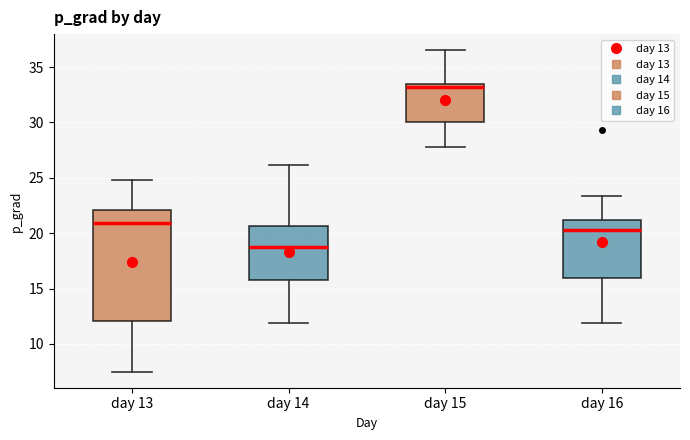

Reading left to right, read every box against the y-axis: the position of its median line, the range the box covers, and the ends of its whiskers. The values are not printed on the chart, so give them approximately, as read against the axis.

day 13: median 21.0, box 12.0 to 22.0, whiskers 7.5 to 25.0
day 14: median 18.5, box 15.5 to 20.5, whiskers 12.0 to 26.0
day 15: median 33.0, box 30.0 to 33.5, whiskers 28.0 to 36.5
day 16: median 20.5, box 16.0 to 21.0, whiskers 12.0 to 23.5